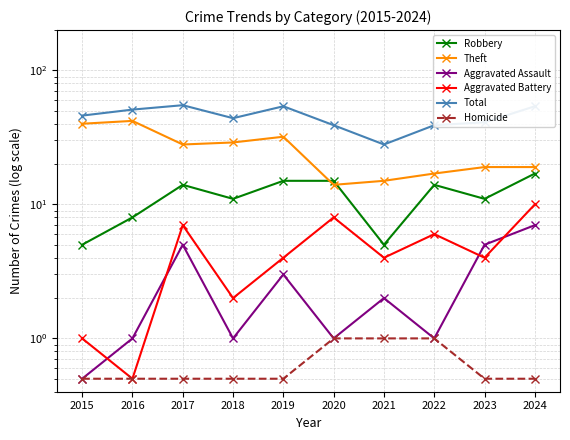

Count the Homicide values in the range 0 to 1.

10